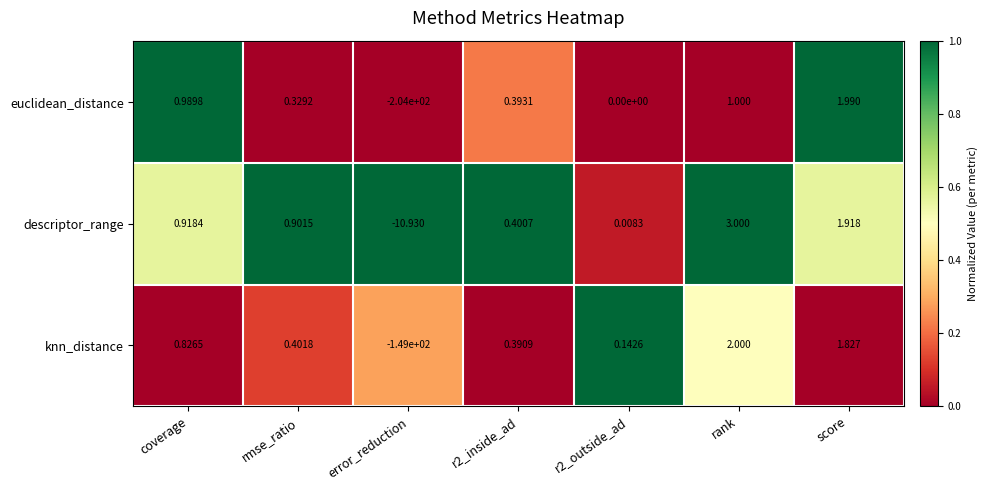

What is the spread (max minus min) of values at rmse_ratio?

0.6